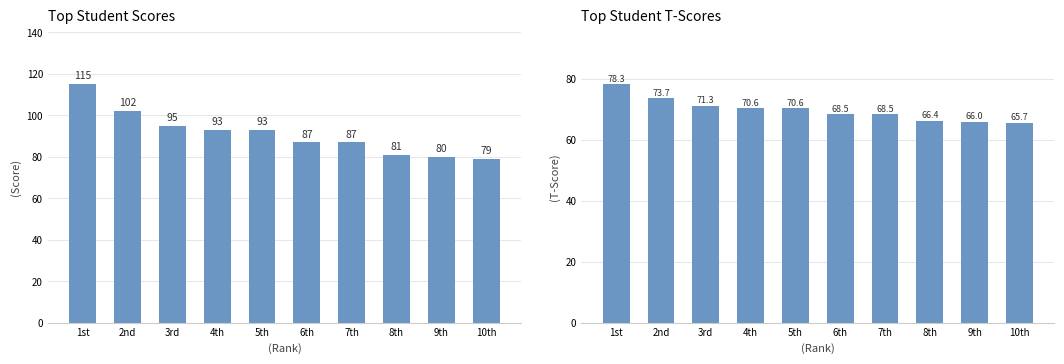

At 2nd, list the series in order from smallest to largest.

T-Score, Score